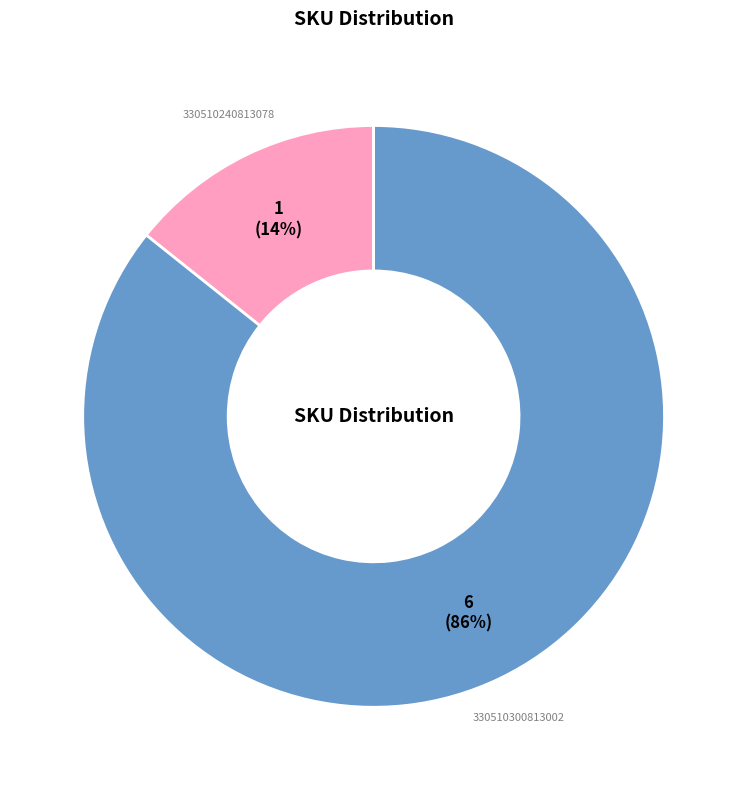

Which has a higher value, 330510300813002 or 330510240813078?

330510300813002